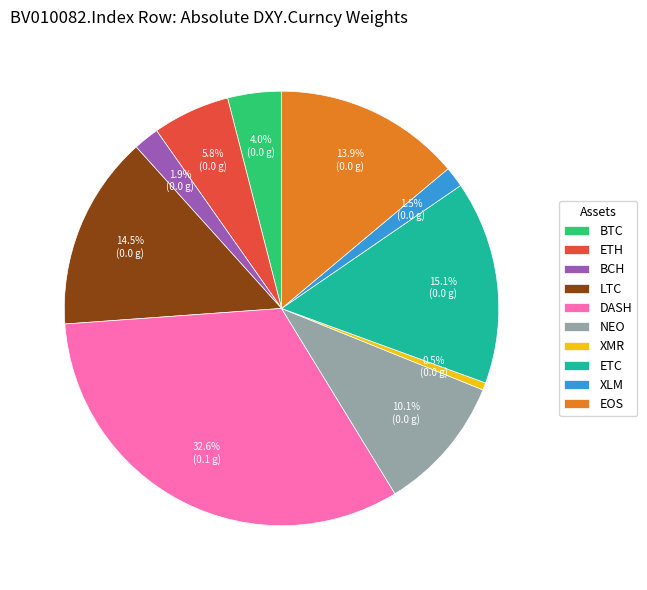

How many slices are in this pie chart?

10